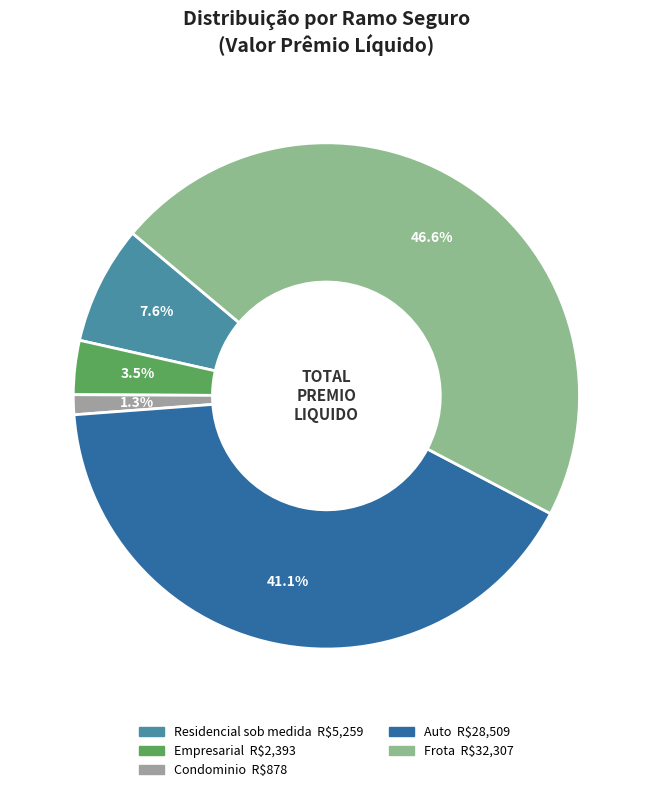

Which category has the biggest portion of the pie?

Frota